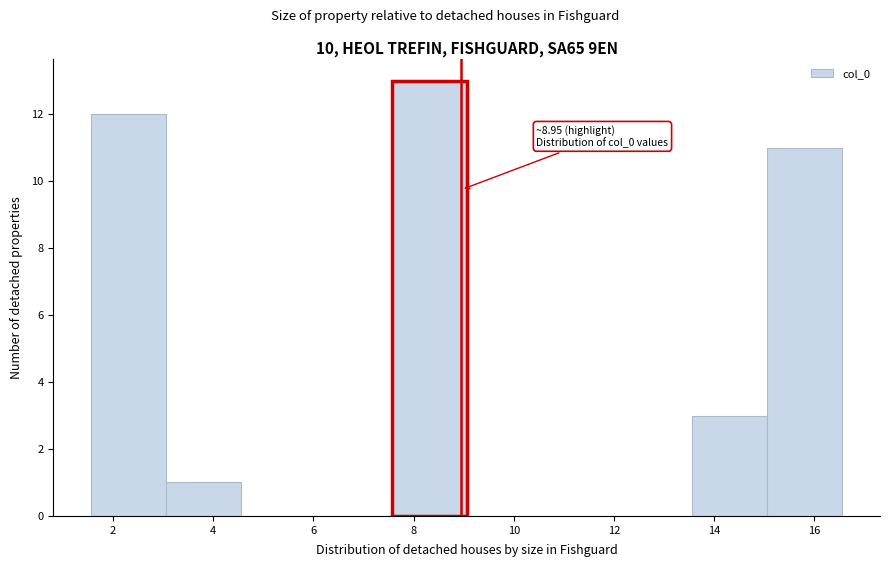

Which range on the x-axis has the tallest bar?

7.6 to 9.0